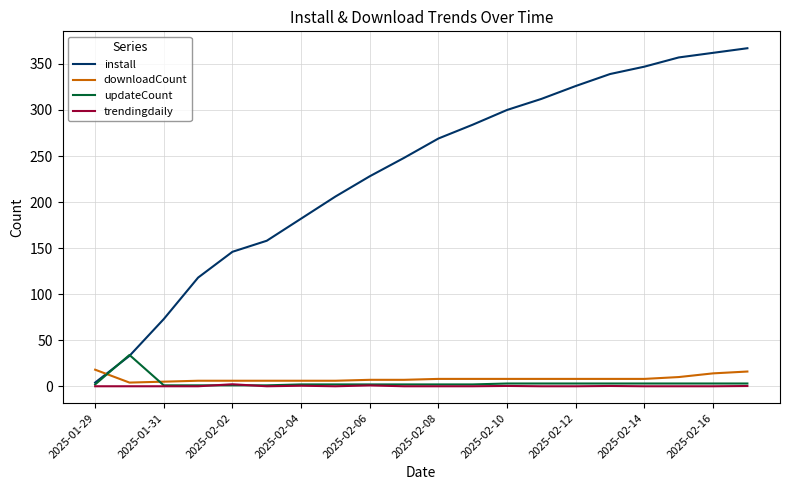

Which series has the widest spread of values?

install